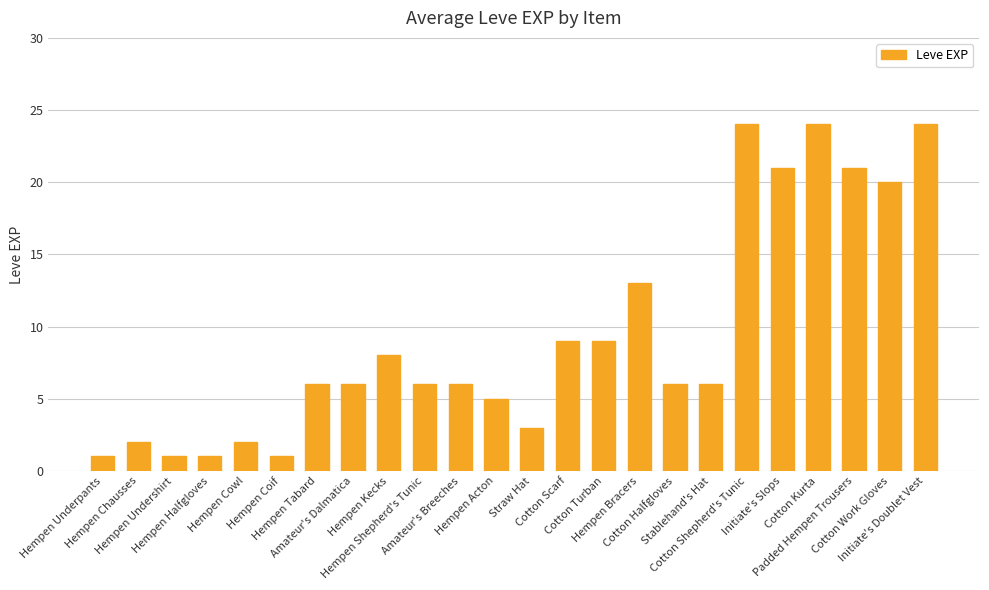

How many bars are there in total?

24